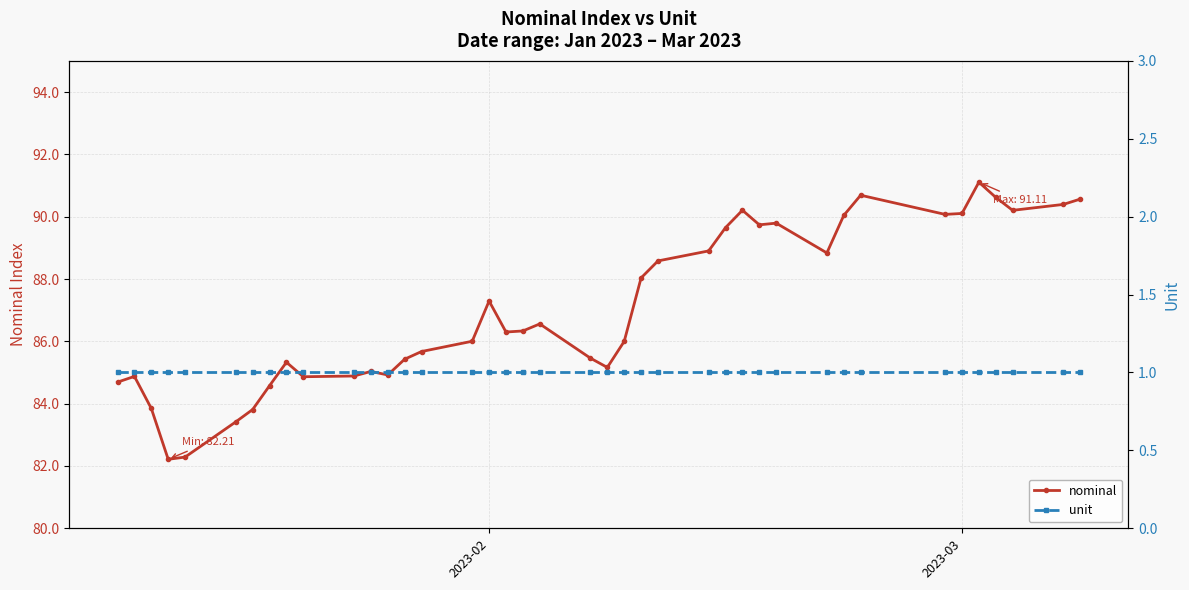

Reading left to right, transcribe all the data shown in this chart.

nominal: 84.7	84.9	83.8	82.2	82.3	83.4	83.8	84.6	85.3	84.9	84.9	85.0	84.9	85.4	85.7	86.0	87.3	86.3	86.3	86.6	85.5	85.2	86.0	88.0	88.6	88.9	89.6	90.2	89.7	89.8	88.8	90.0	90.7	90.1	90.1	91.1	90.6	90.2	90.4	90.6
unit: 1.0	1.0	1.0	1.0	1.0	1.0	1.0	1.0	1.0	1.0	1.0	1.0	1.0	1.0	1.0	1.0	1.0	1.0	1.0	1.0	1.0	1.0	1.0	1.0	1.0	1.0	1.0	1.0	1.0	1.0	1.0	1.0	1.0	1.0	1.0	1.0	1.0	1.0	1.0	1.0